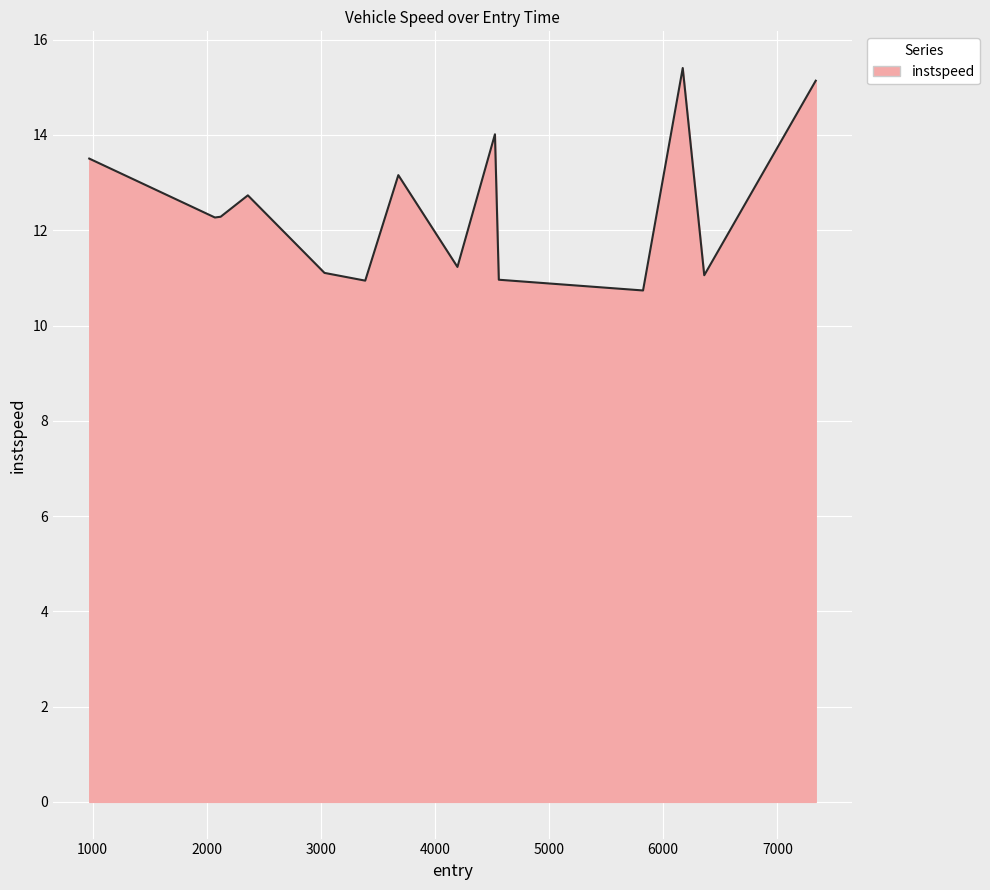

What is the maximum value shown in the chart?

15.4